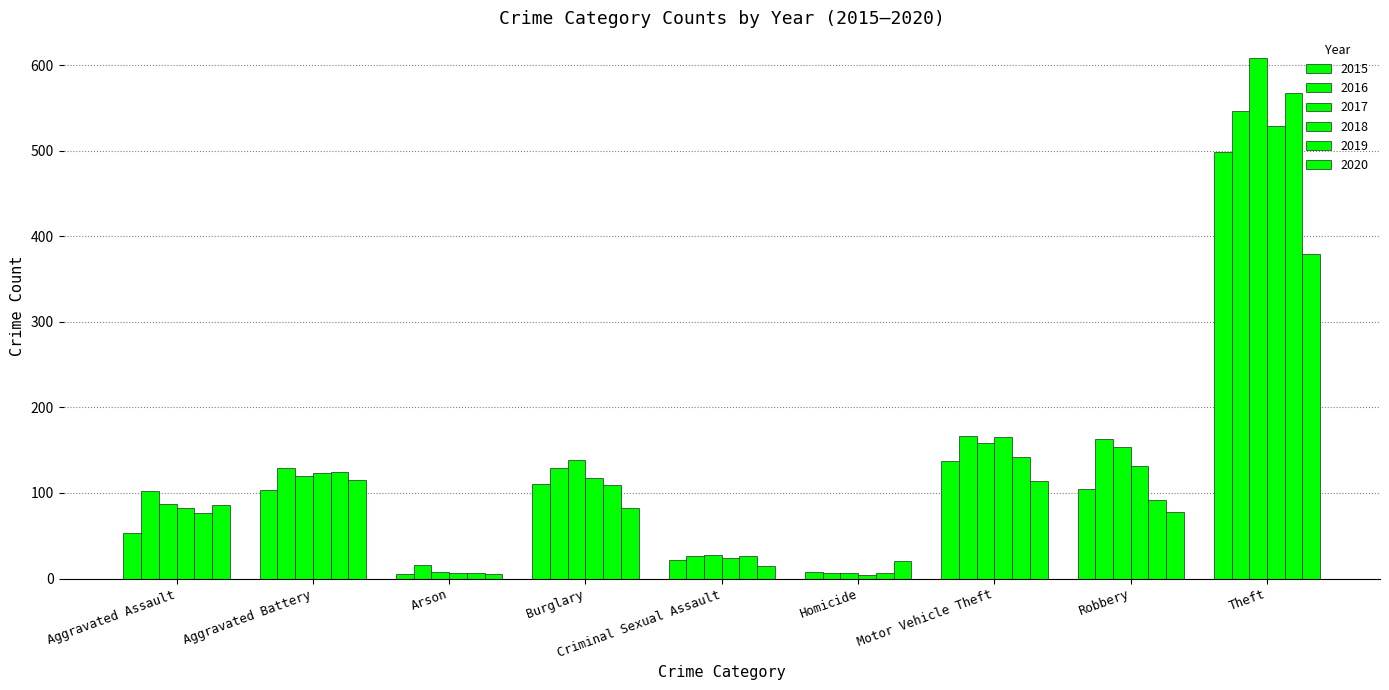

Reading left to right, transcribe all the data shown in this chart.

2015: Aggravated Assault=53	Aggravated Battery=103	Arson=5	Burglary=111	Criminal Sexual Assault=22	Homicide=8	Motor Vehicle Theft=137	Robbery=105	Theft=499
2016: Aggravated Assault=102	Aggravated Battery=129	Arson=16	Burglary=129	Criminal Sexual Assault=26	Homicide=7	Motor Vehicle Theft=166	Robbery=163	Theft=546
2017: Aggravated Assault=87	Aggravated Battery=120	Arson=8	Burglary=138	Criminal Sexual Assault=28	Homicide=7	Motor Vehicle Theft=158	Robbery=154	Theft=608
2018: Aggravated Assault=82	Aggravated Battery=123	Arson=6	Burglary=117	Criminal Sexual Assault=24	Homicide=4	Motor Vehicle Theft=165	Robbery=132	Theft=529
2019: Aggravated Assault=77	Aggravated Battery=124	Arson=6	Burglary=109	Criminal Sexual Assault=26	Homicide=7	Motor Vehicle Theft=142	Robbery=92	Theft=568
2020: Aggravated Assault=86	Aggravated Battery=115	Arson=5	Burglary=82	Criminal Sexual Assault=15	Homicide=21	Motor Vehicle Theft=114	Robbery=78	Theft=379